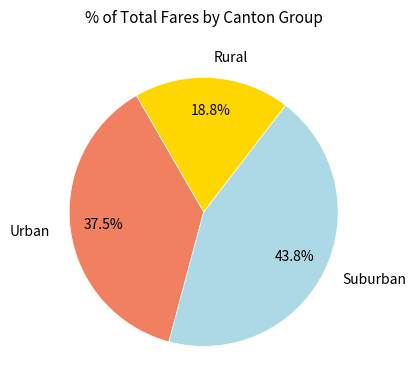

Is there any slice that represents more than half of the pie?

No